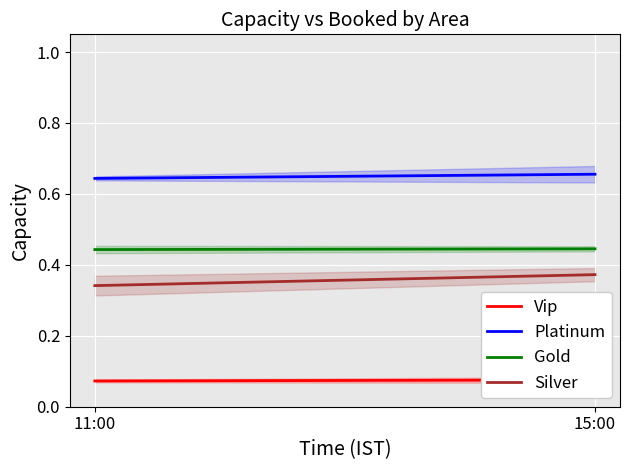

What is the average value of the Silver series?

0.4